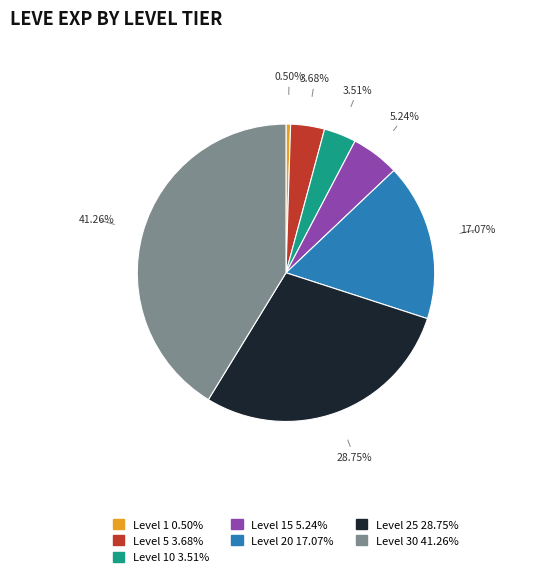

Is there a majority slice in this chart?

No